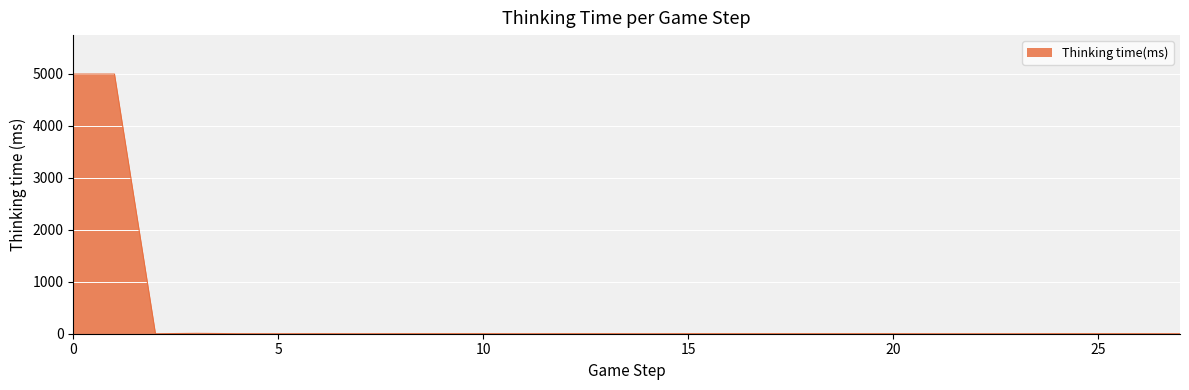

What is the maximum value shown in the chart?

4990